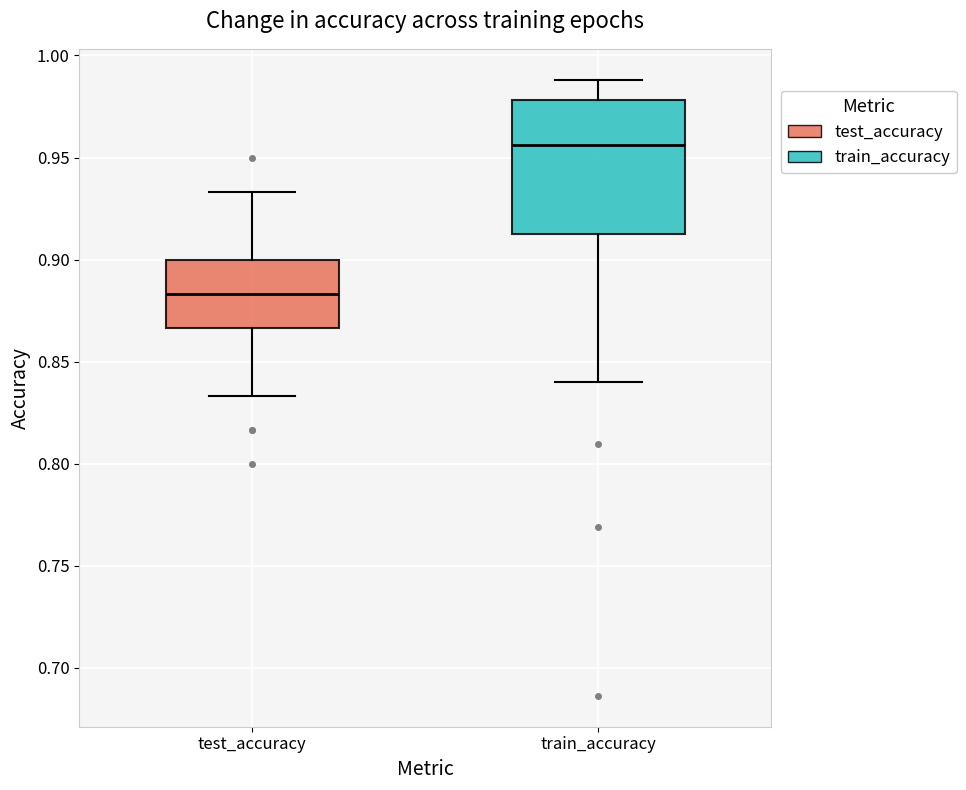

Comparing the boxes themselves (not the whiskers), which one is the tallest?

train_accuracy